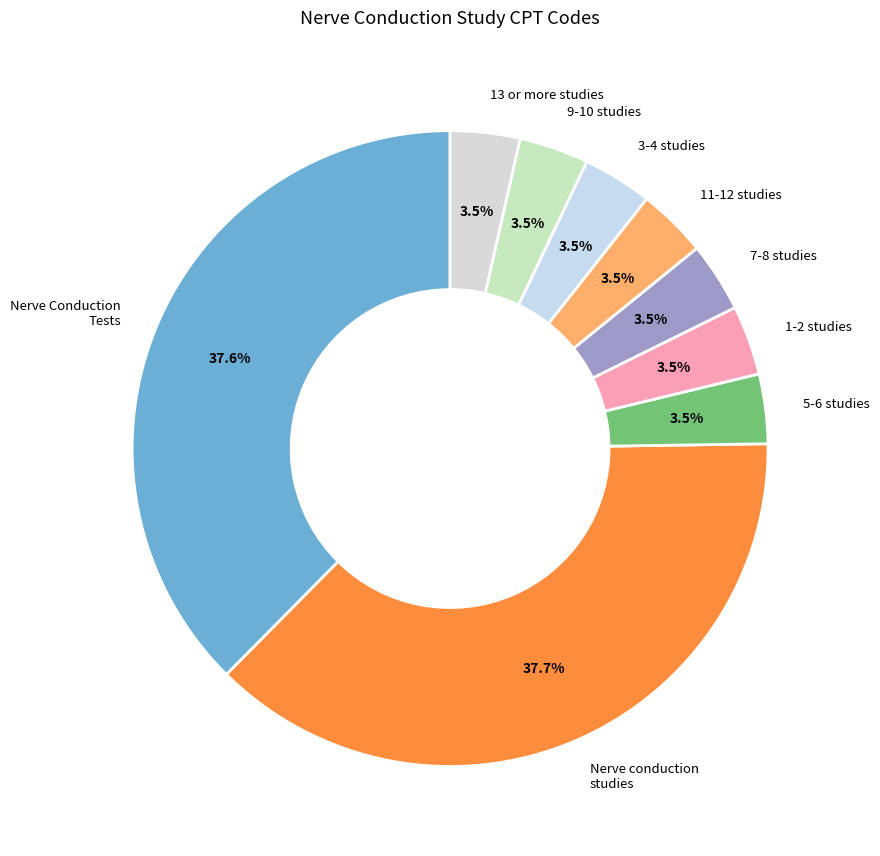

Is there any slice that represents more than half of the pie?

No